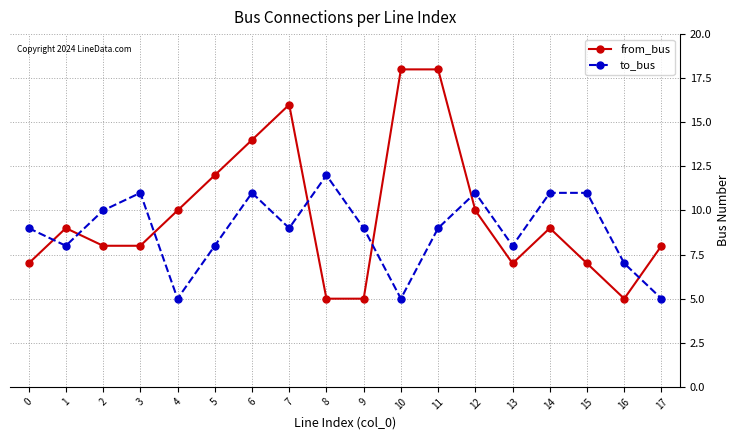

Which series has the largest range (max minus min)?

from_bus